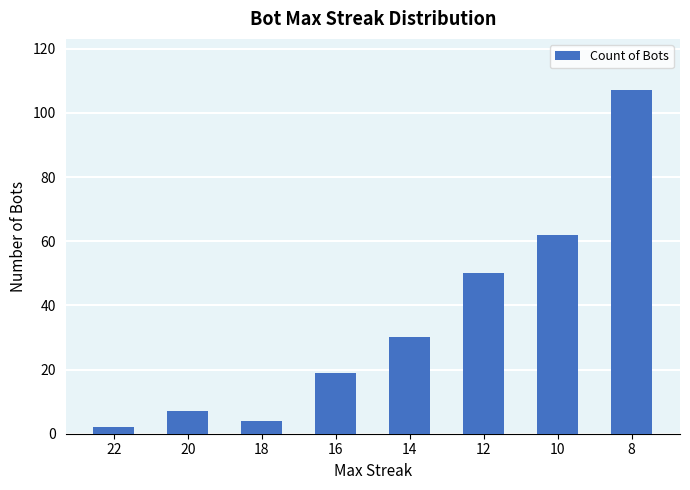

How many data points are less than 30?

4